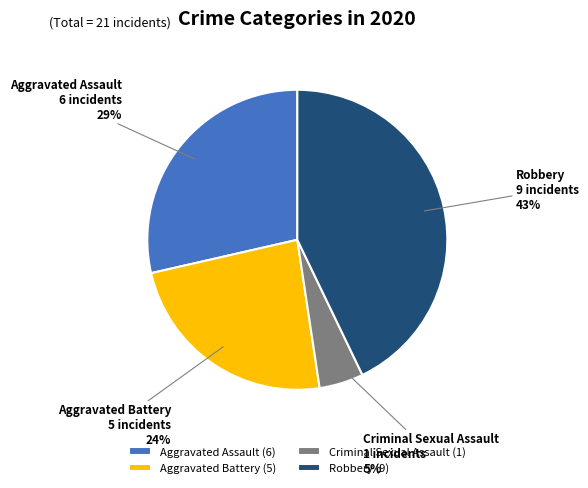

The Robbery slice represents 43% of the pie. True or false?

True